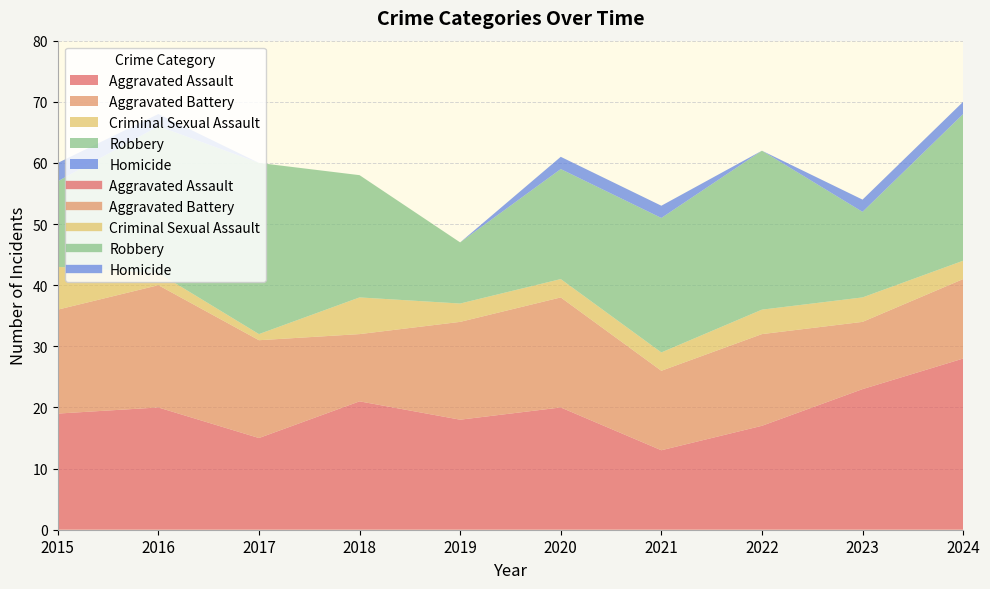

The value of Homicide at 2024 is 2. True or false?

True